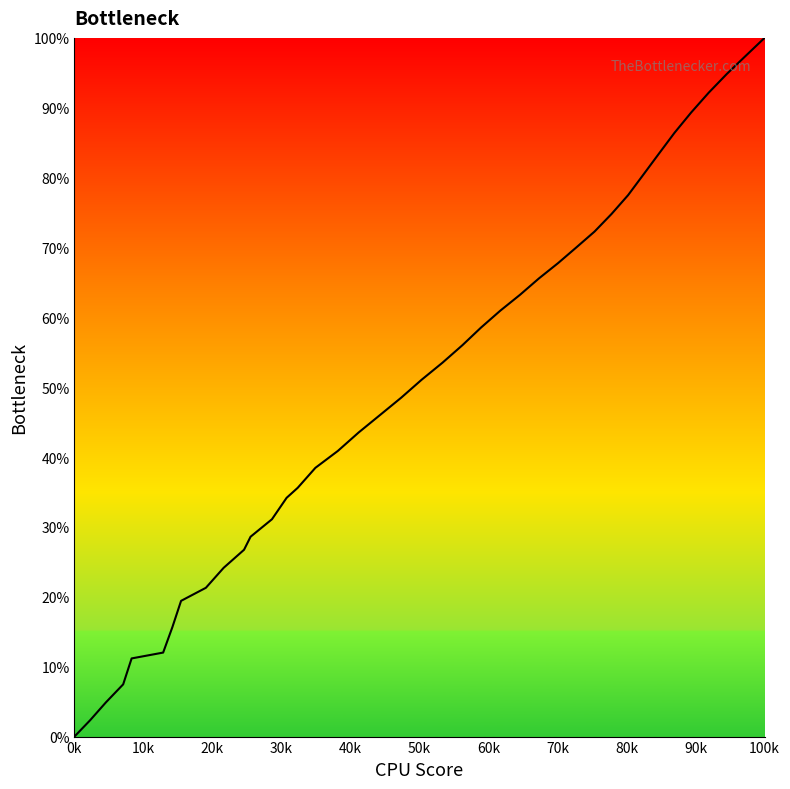

What is the difference between the maximum and minimum values?

100.0